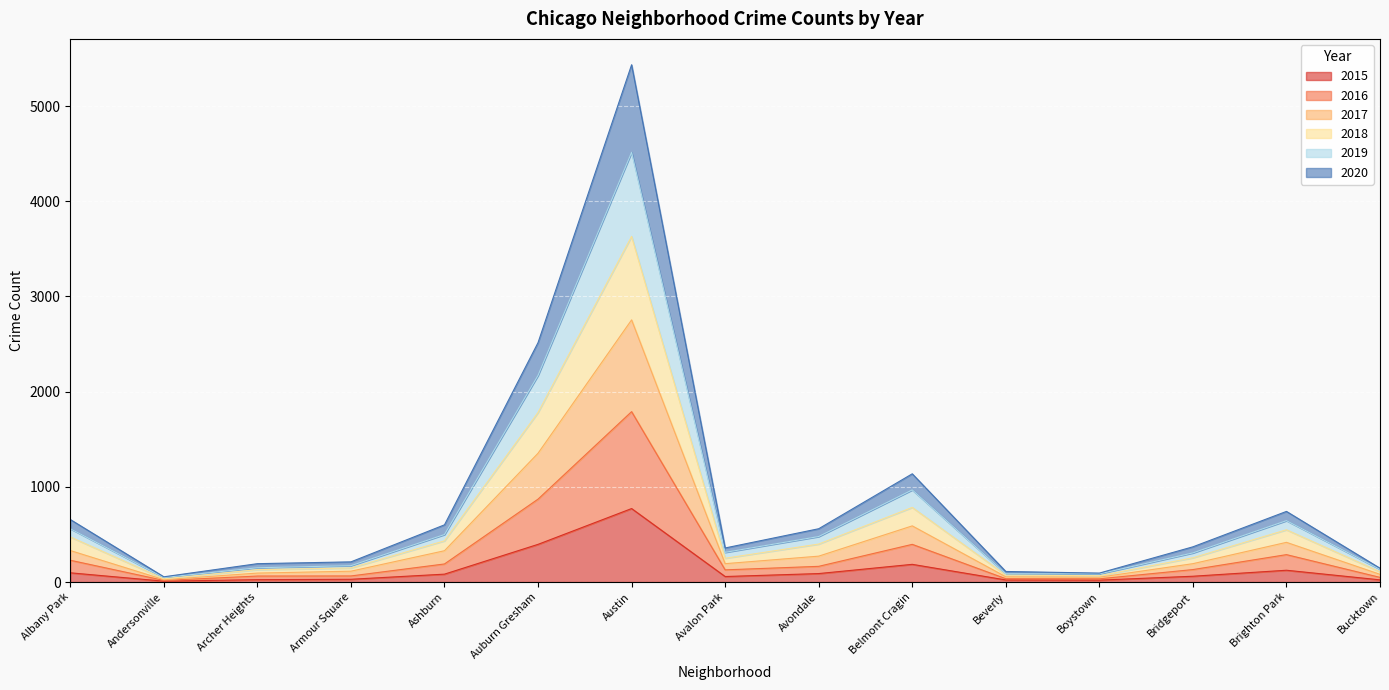

Which category has the highest value in the 2015 series?

Austin